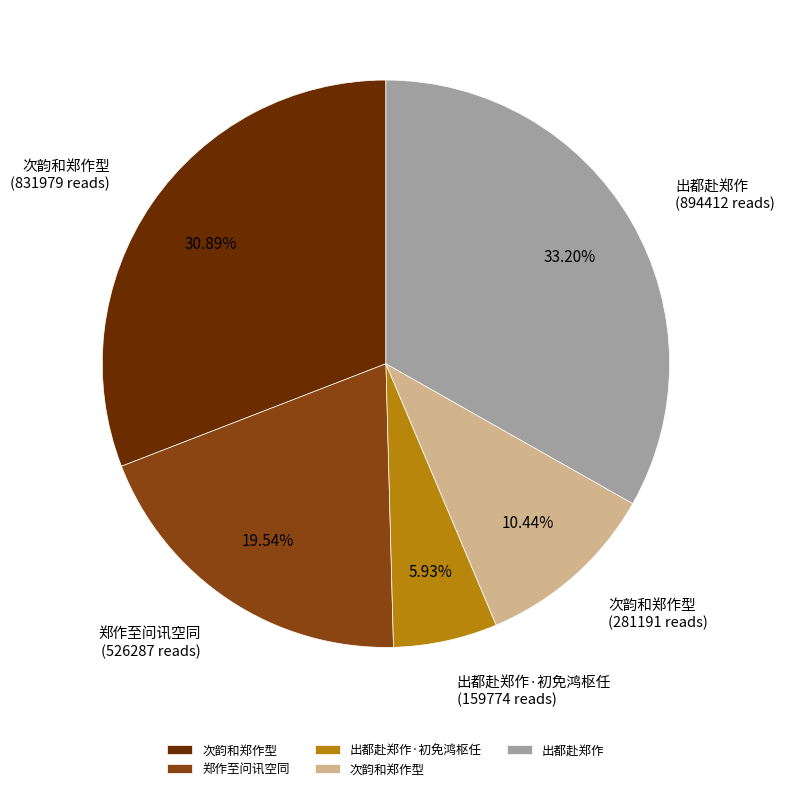

Does any single category account for the majority?

No